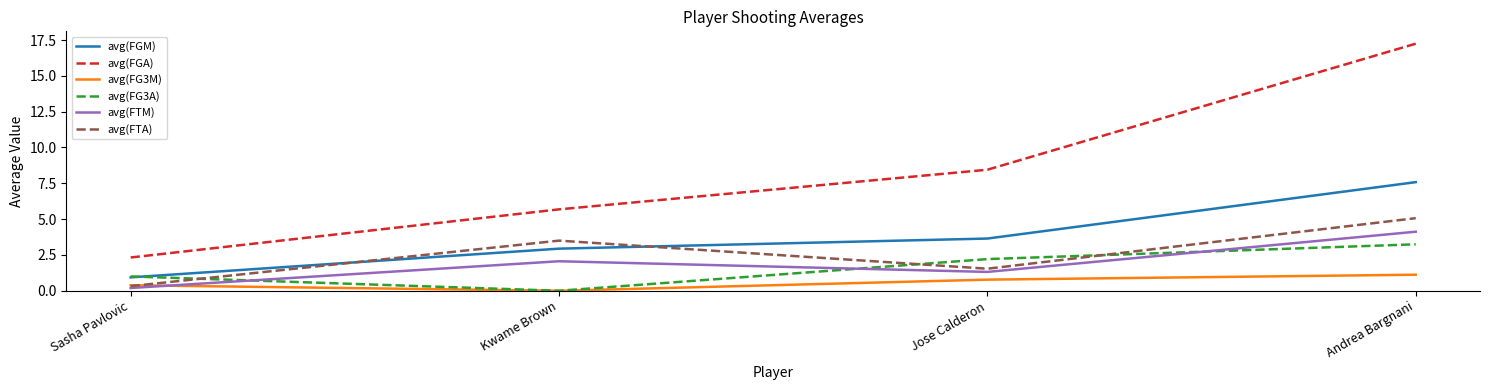

What is the lowest value of the avg(FGA) series?

2.3